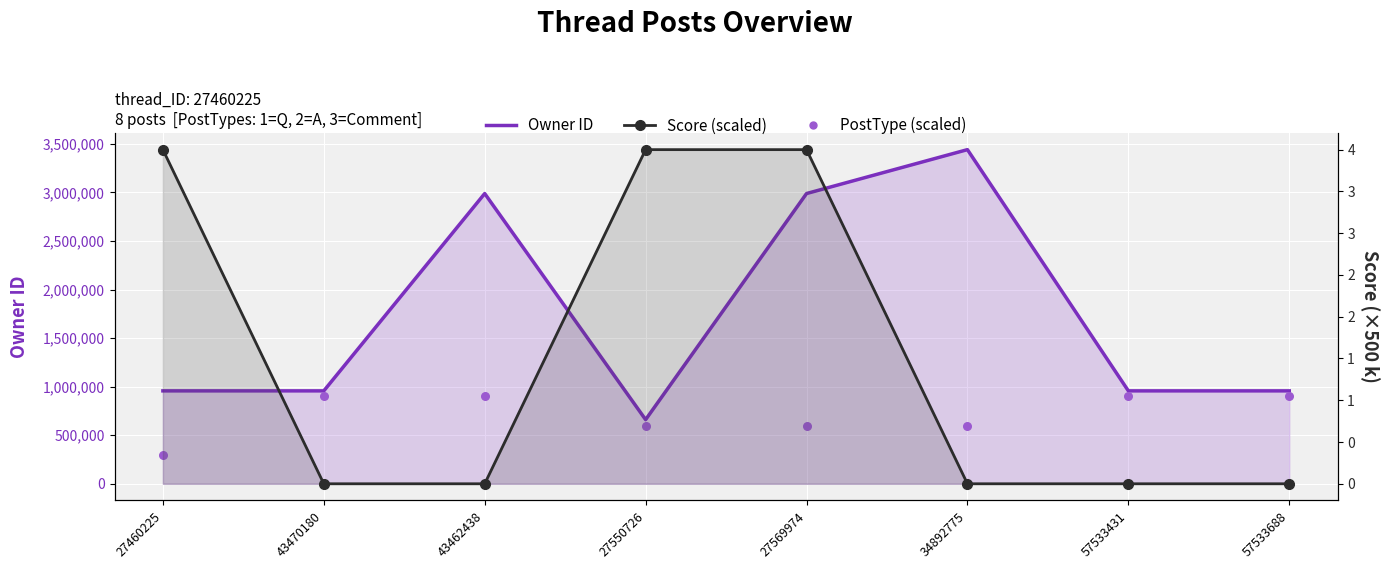

At which category is the sum across all series the highest?

27569974